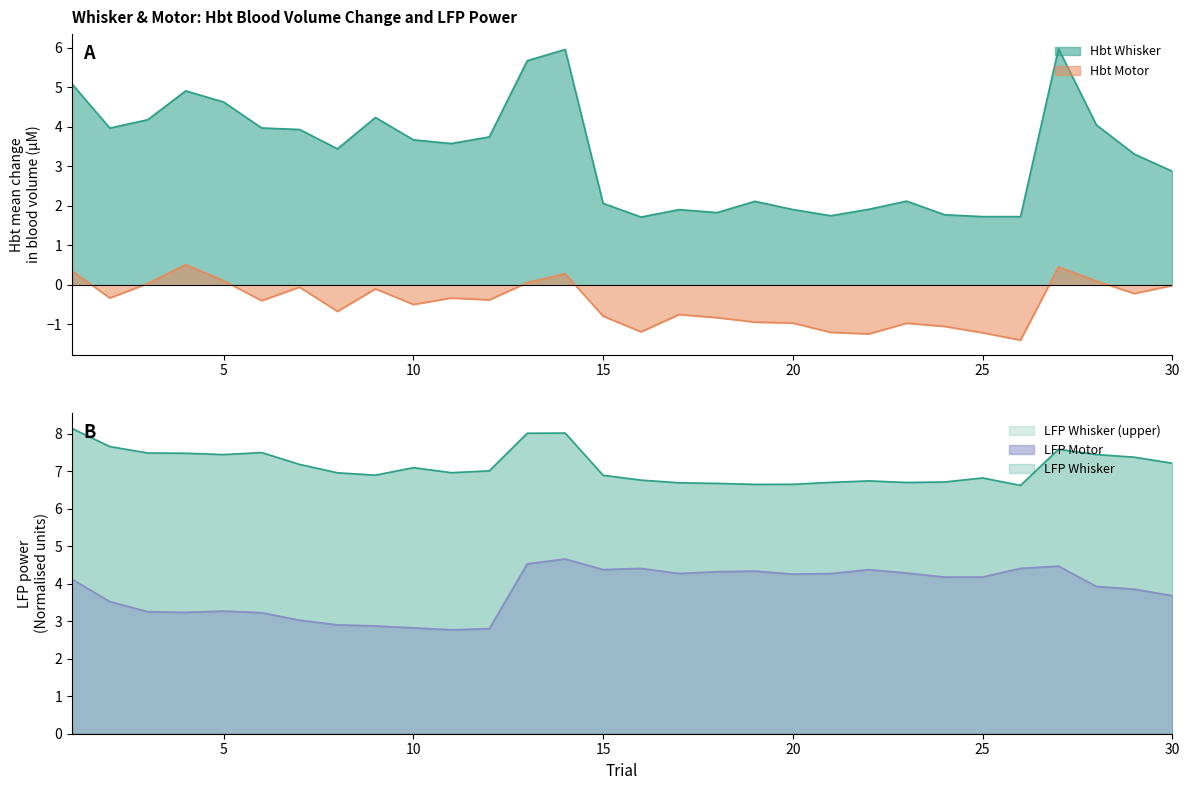

What is the greatest value displayed?

8.1